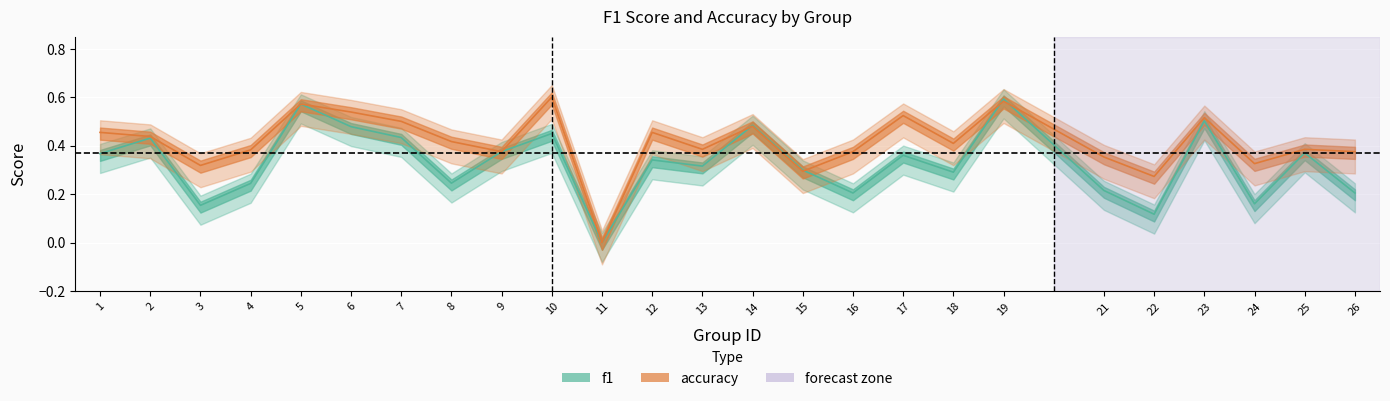

The value of f1 at 5 is 0.6. True or false?

True